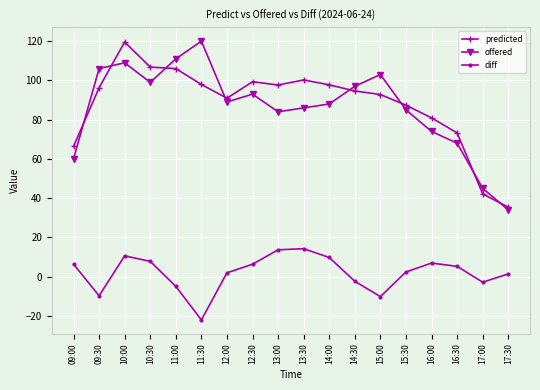

What is the highest value of the predicted series?

119.6